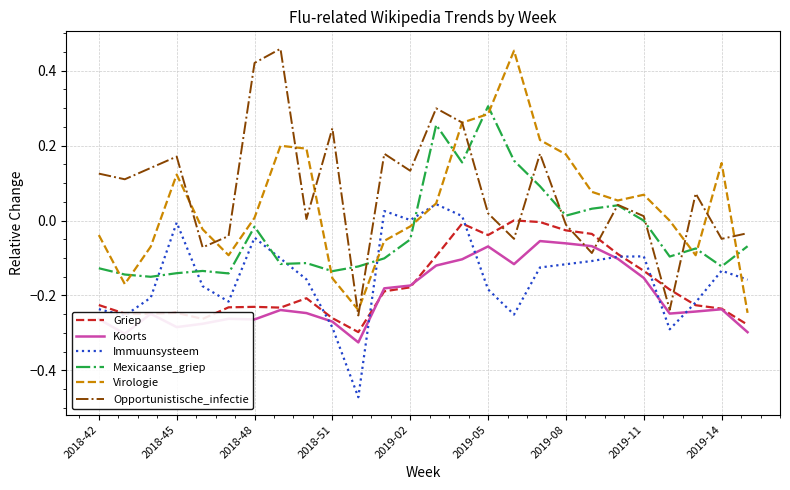

True or false: Griep and Mexicaanse_griep cross at least once.

False